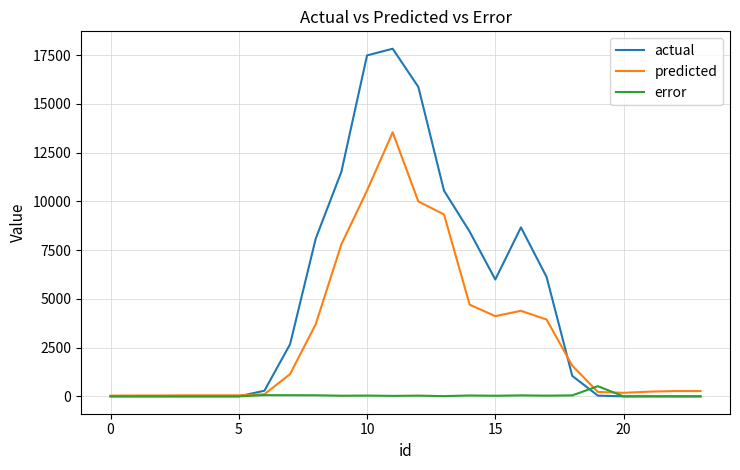

List the series in order of their overall mean, highest first.

actual, predicted, error